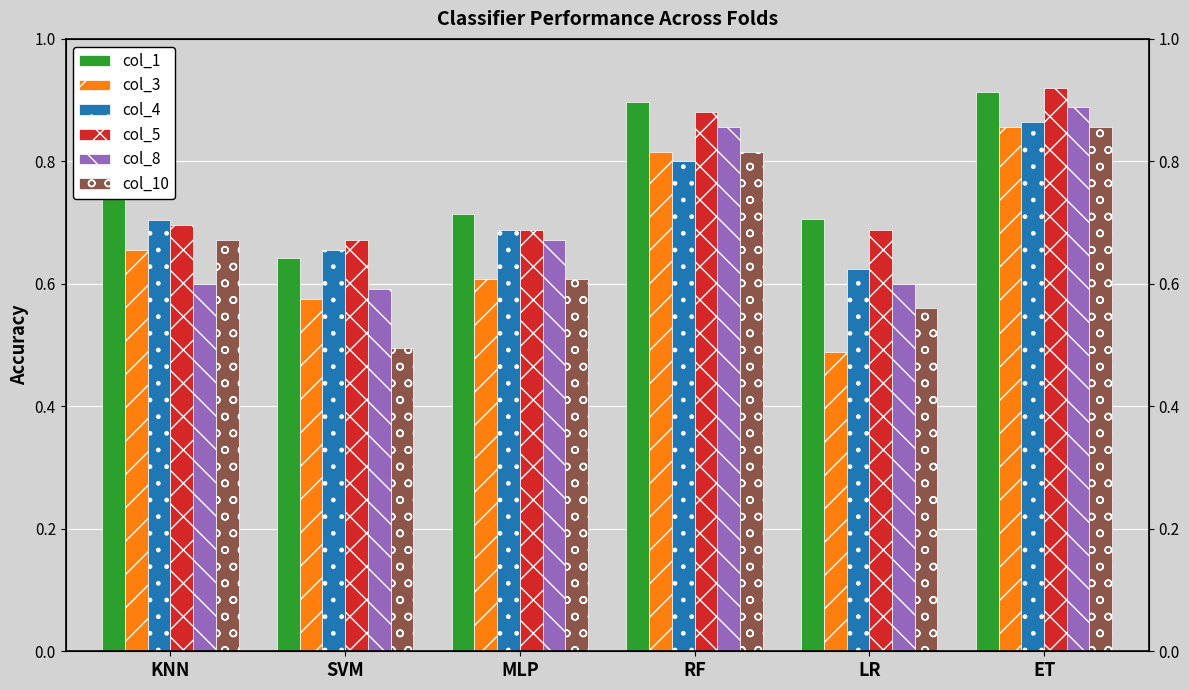

Rank the series by their maximum value, from lowest to highest.

col_3, col_10, col_4, col_8, col_1, col_5